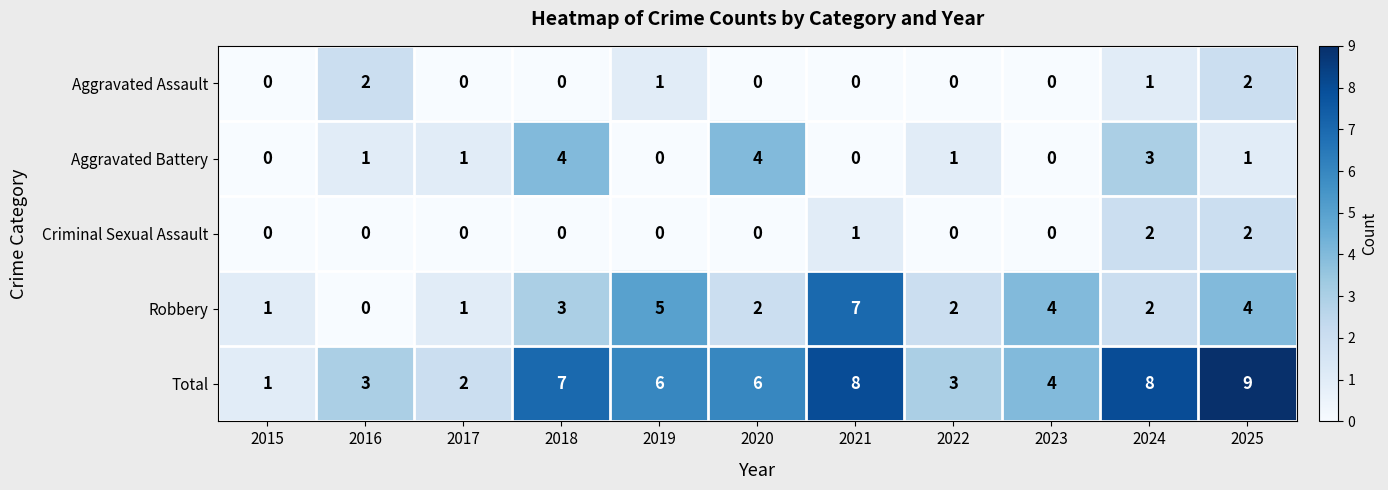

Which series has the widest spread of values?

Total